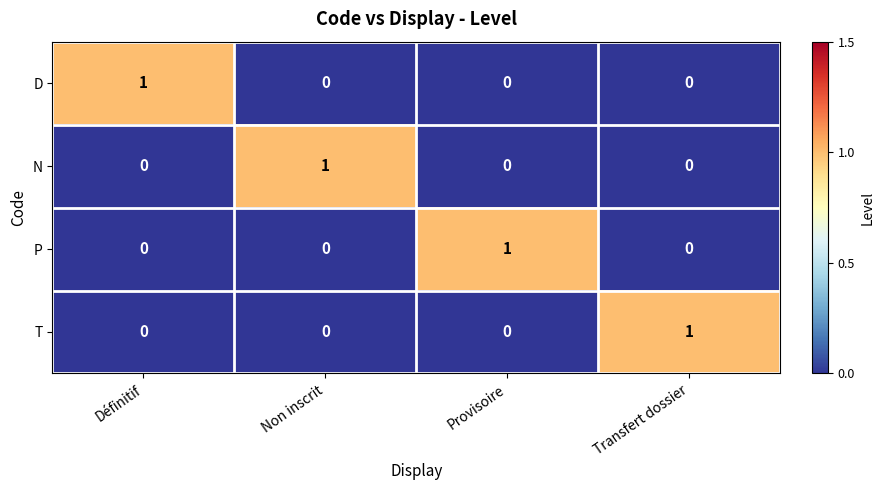

At how many categories does at least one series exceed 0?

4